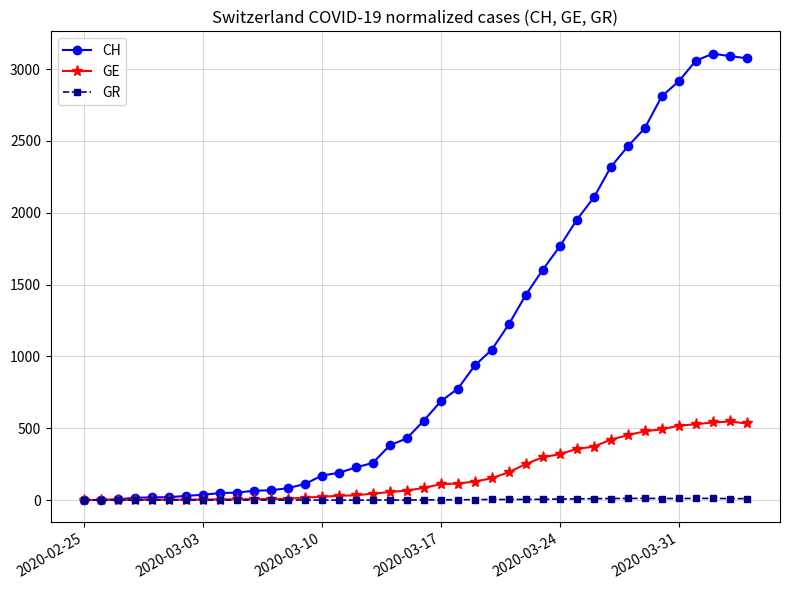

What is the difference between the second highest and minimum values in the CH series?

3090.0